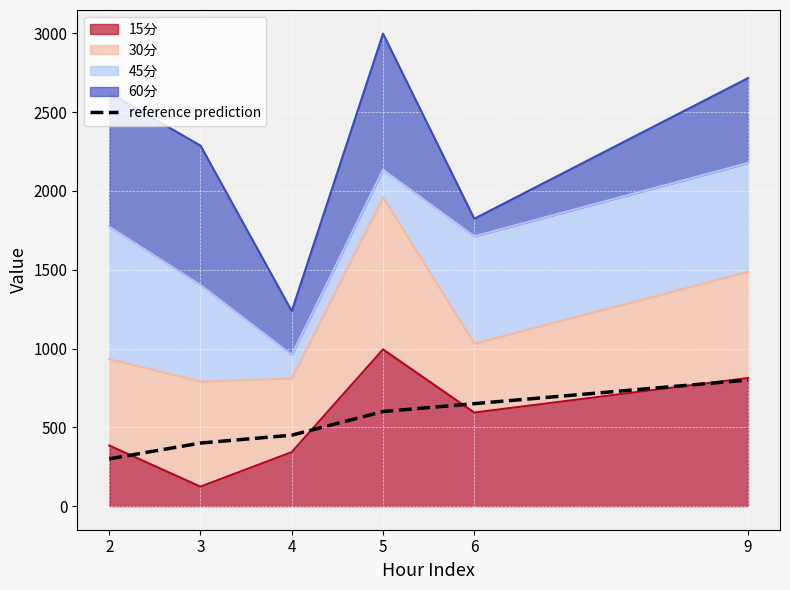

Is it true that the value at 5 is 600?

True